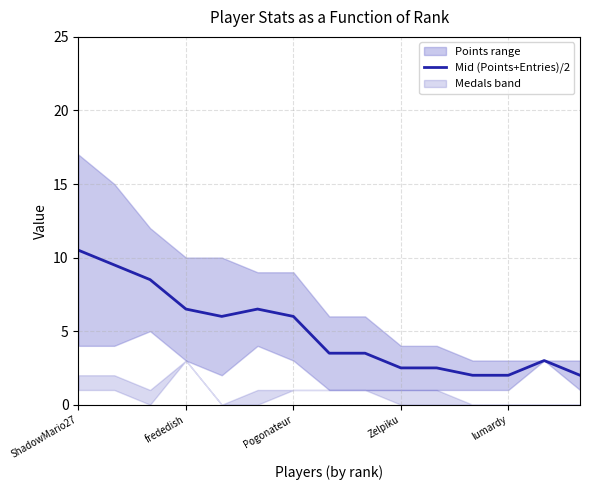

What position from the right is 8?

7